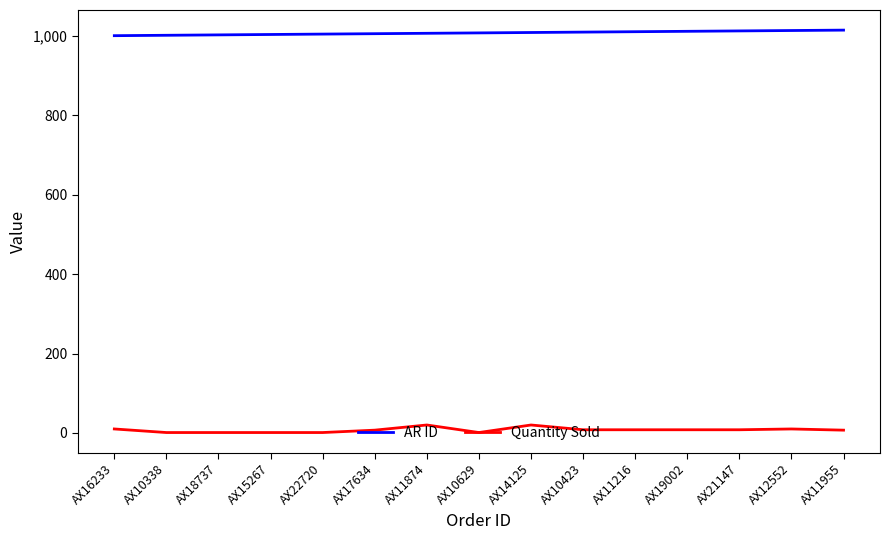

What is the highest value of the AR ID series?

1015